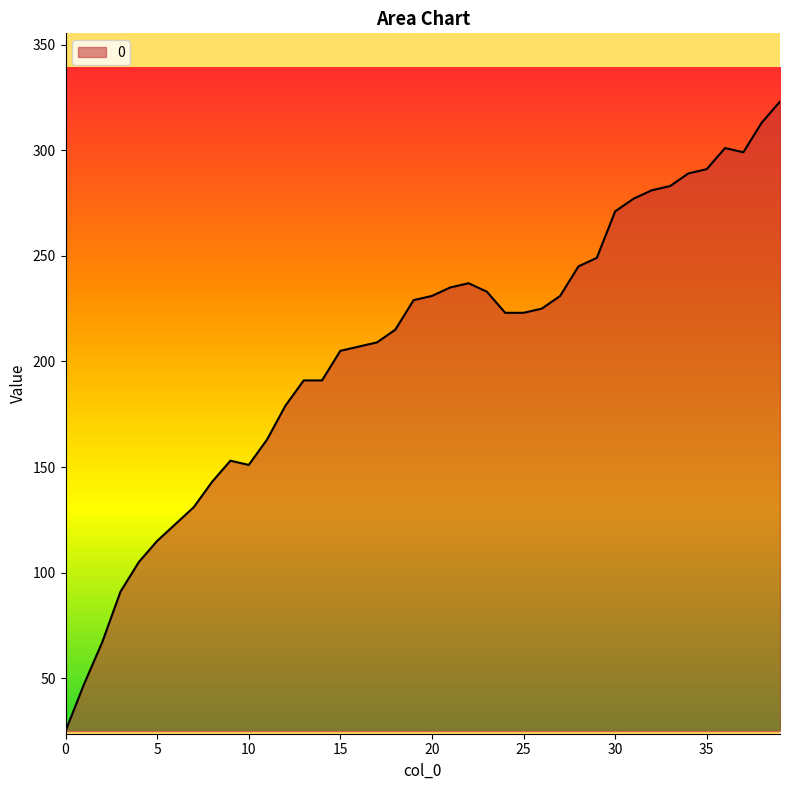

How many series are shown in this chart?

1